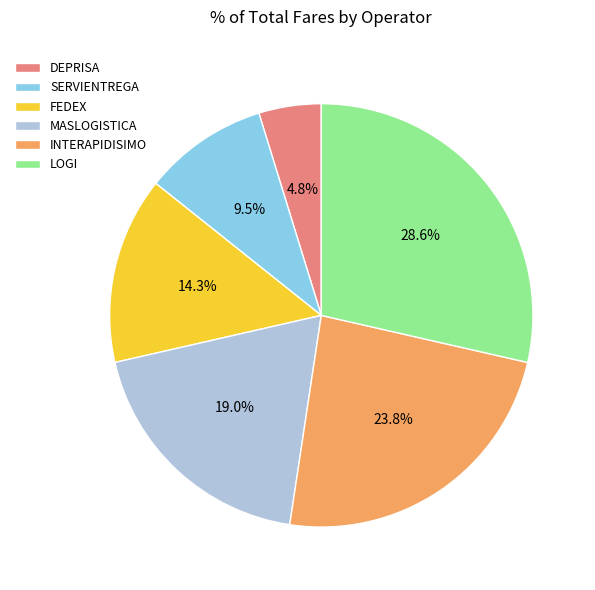

How many slices are in this pie chart?

6